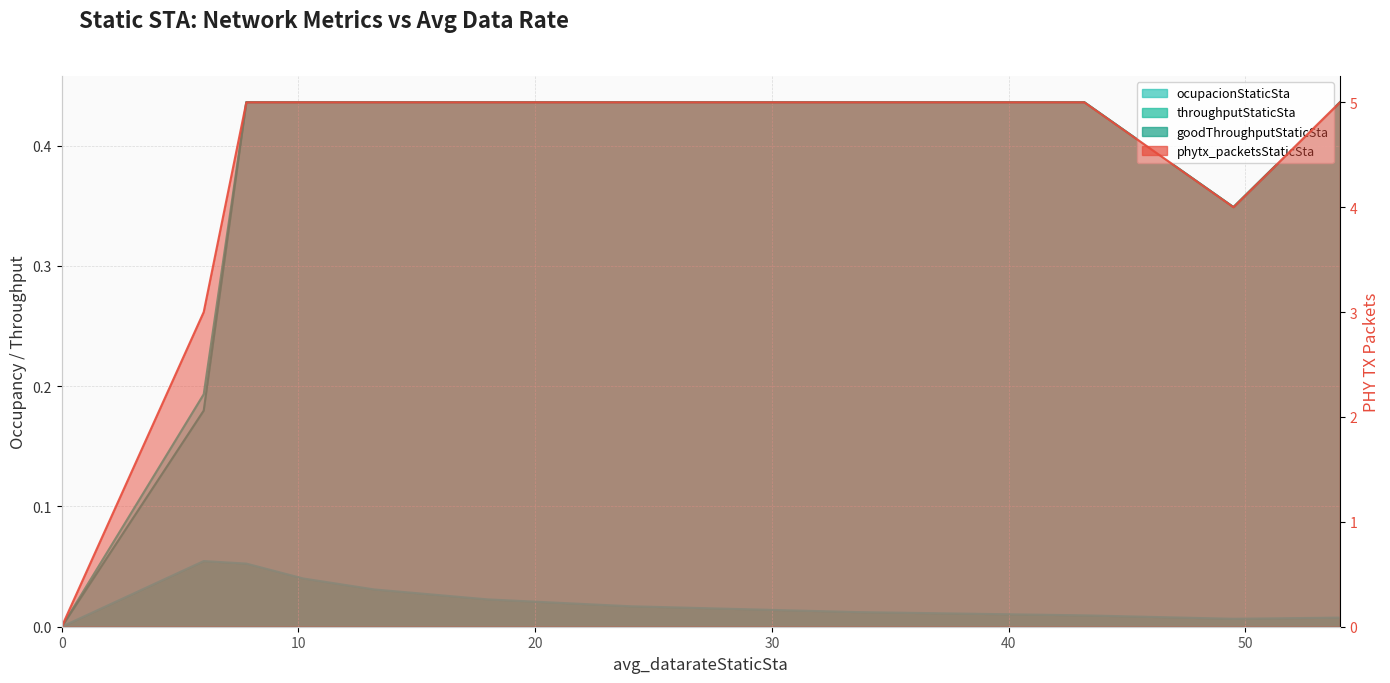

What is the difference between the goodThroughputStaticSta values at 6.0 and 54.0?

0.3